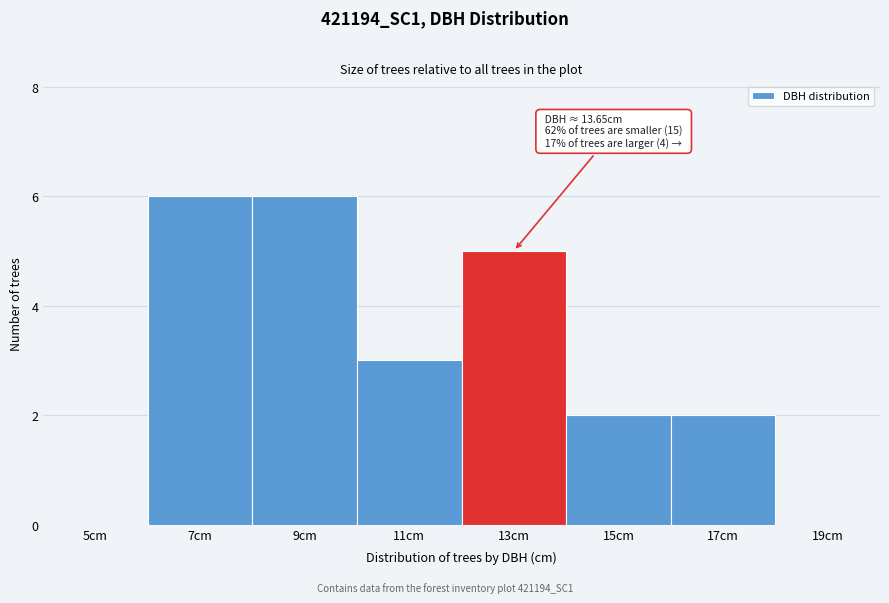

Reading left to right, list all the values displayed in this chart.

5cm=0	7cm=6	9cm=6	11cm=3	13cm=5	15cm=2	17cm=2	19cm=0